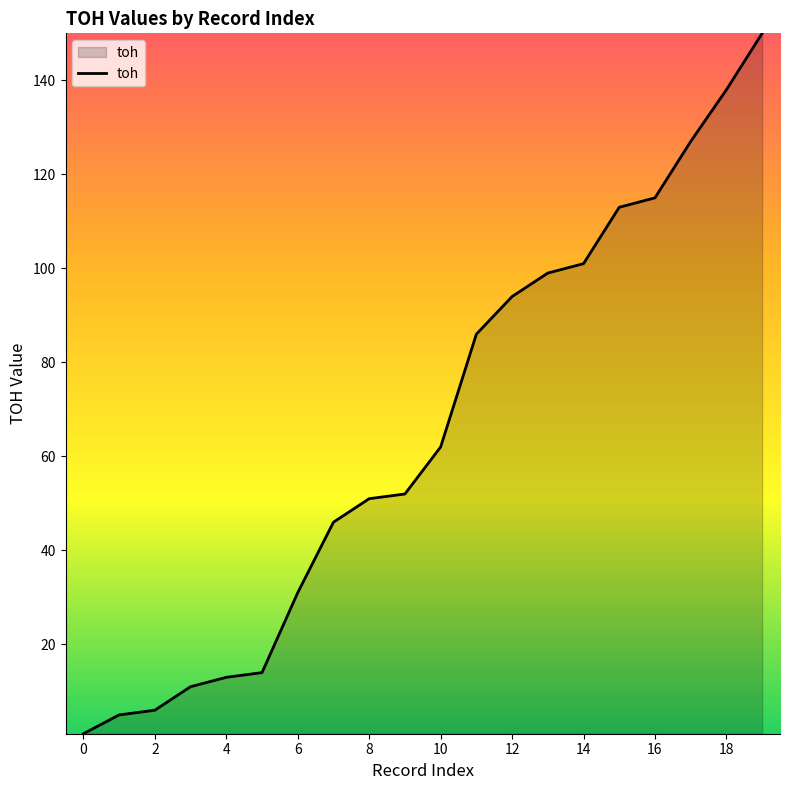

What is the maximum value shown in the chart?

150